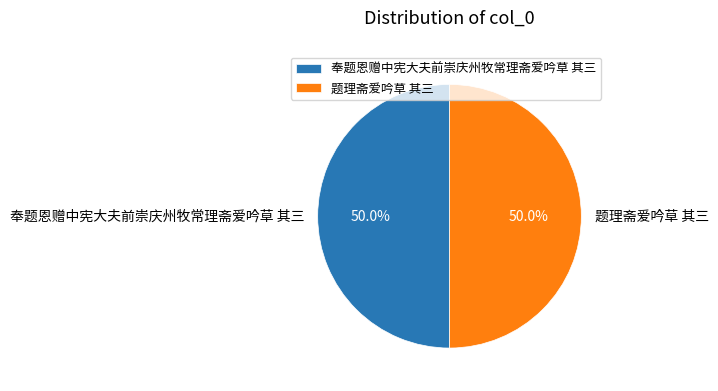

What is the ratio of the value at 奉题恩赠中宪大夫前崇庆州牧常理斋爱吟草 其三 to the value at 题理斋爱吟草 其三?

1.0